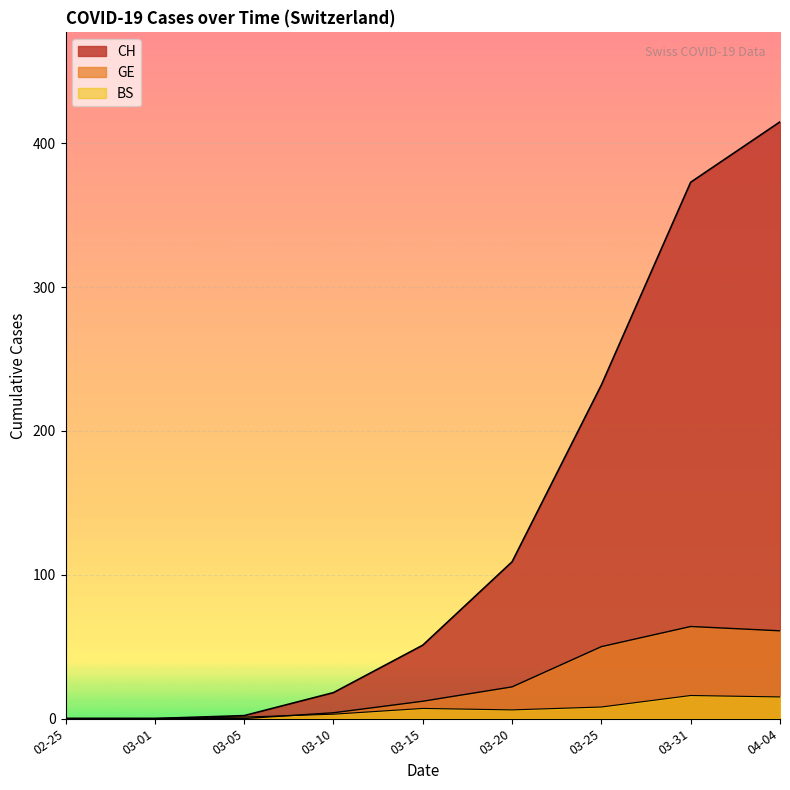

At 03-31, list the series in order from largest to smallest.

CH, GE, BS